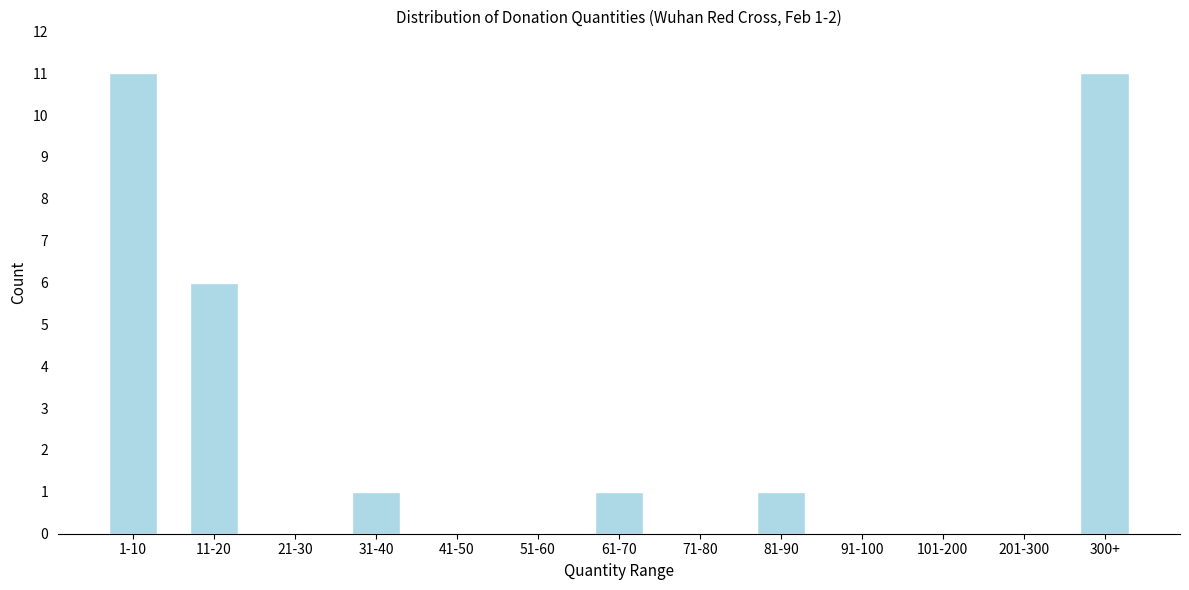

Reading left to right, what are all the values shown in this chart?

1-10=11	11-20=6	21-30=0	31-40=1	41-50=0	51-60=0	61-70=1	71-80=0	81-90=1	91-100=0	101-200=0	201-300=0	300+=11